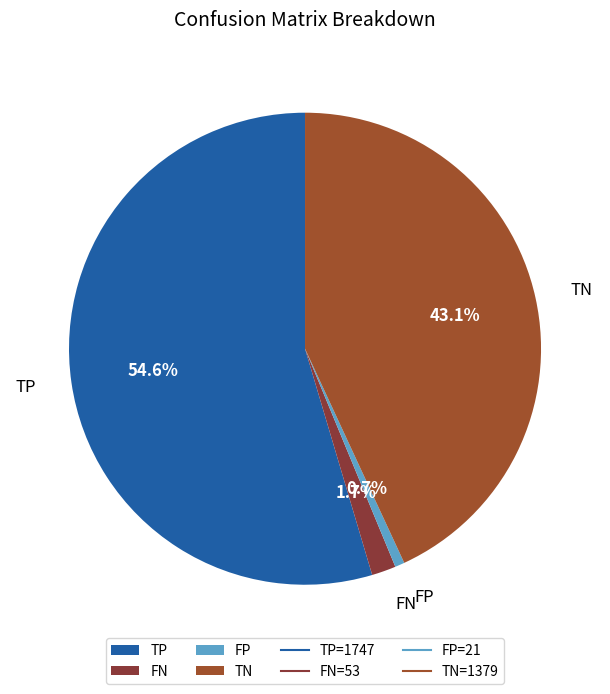

What is the smallest slice in the pie chart?

FP